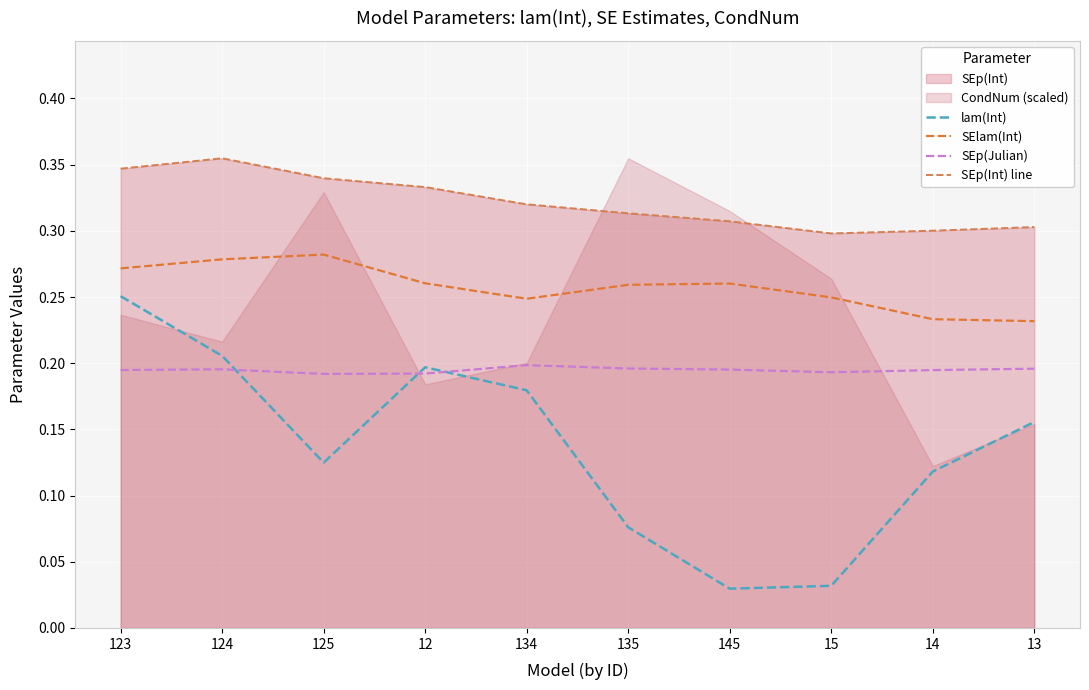

Is it true that SElam(Int) equals 0.4 at 13?

False